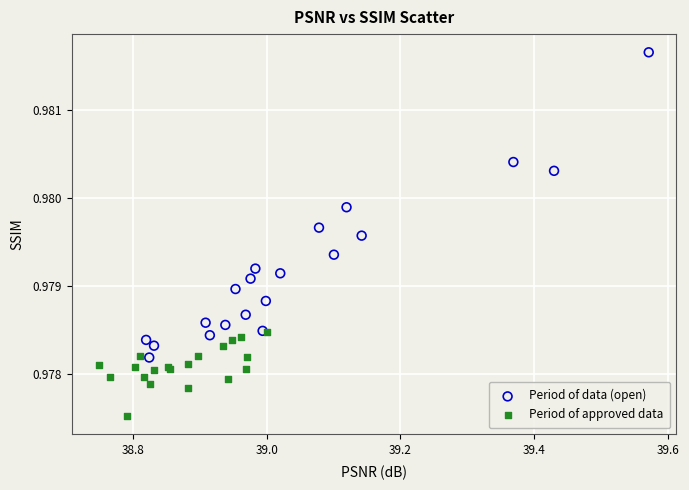

Which series contains the highest Y value?

Period of data (open)